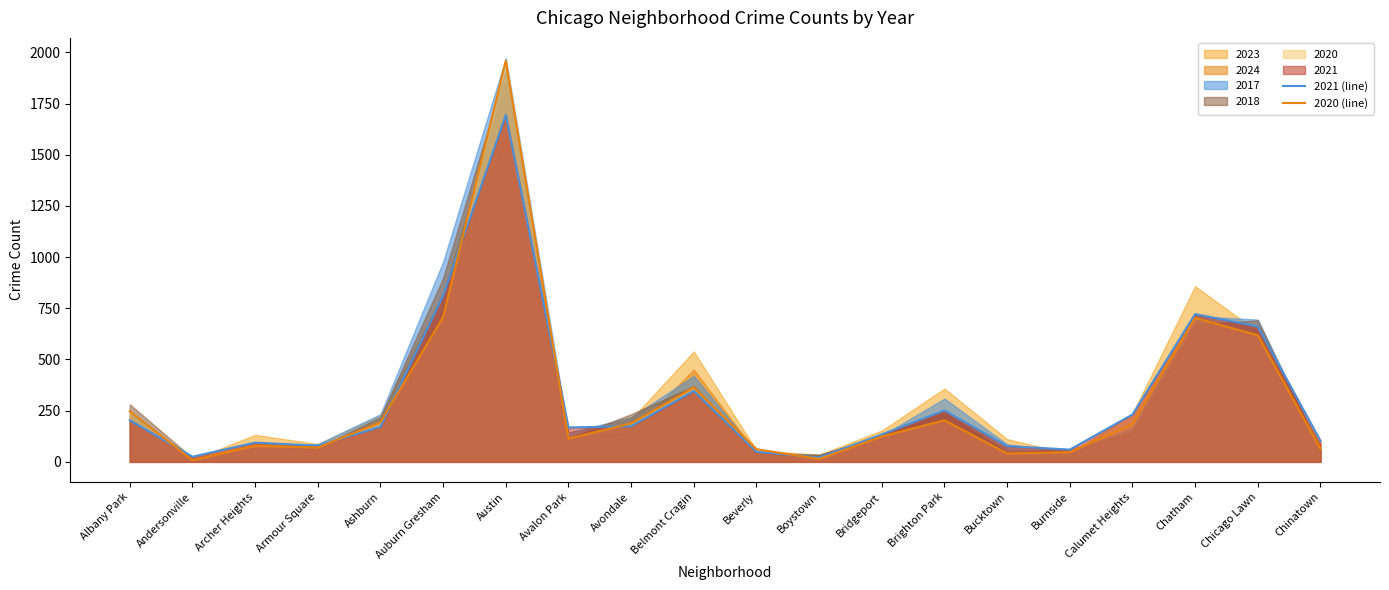

After their last crossing, which series has the higher values: 2020 (line) or 2021 (line)?

2021 (line)